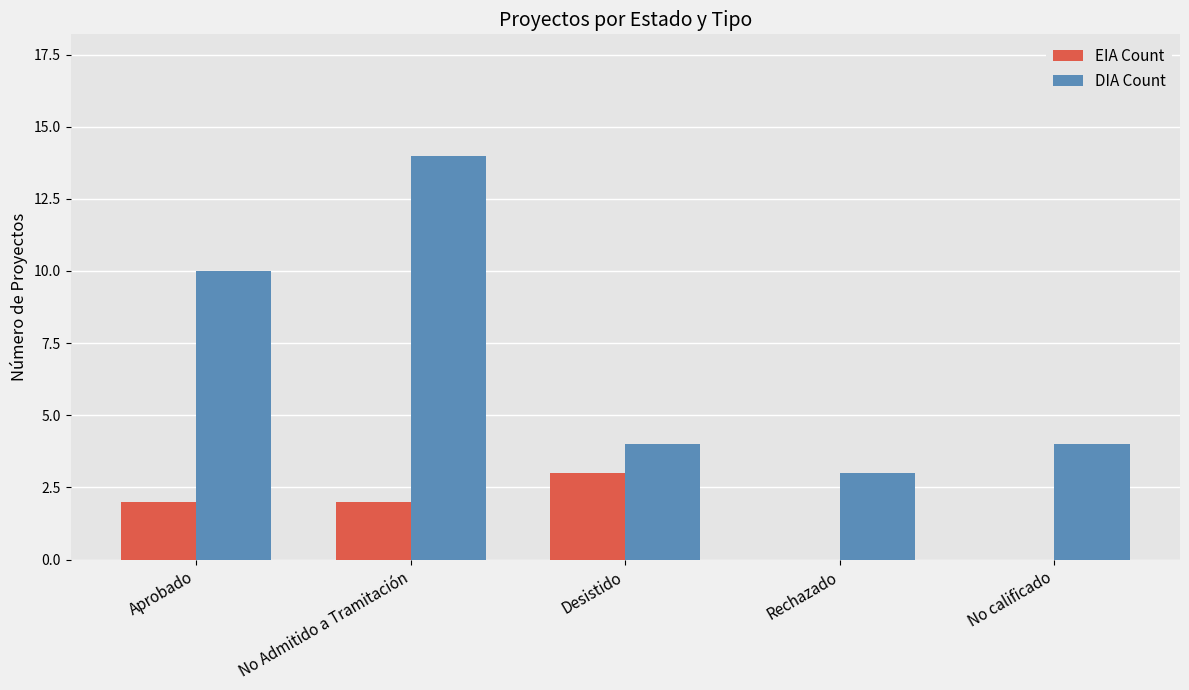

What is the sum of all DIA Count values?

35